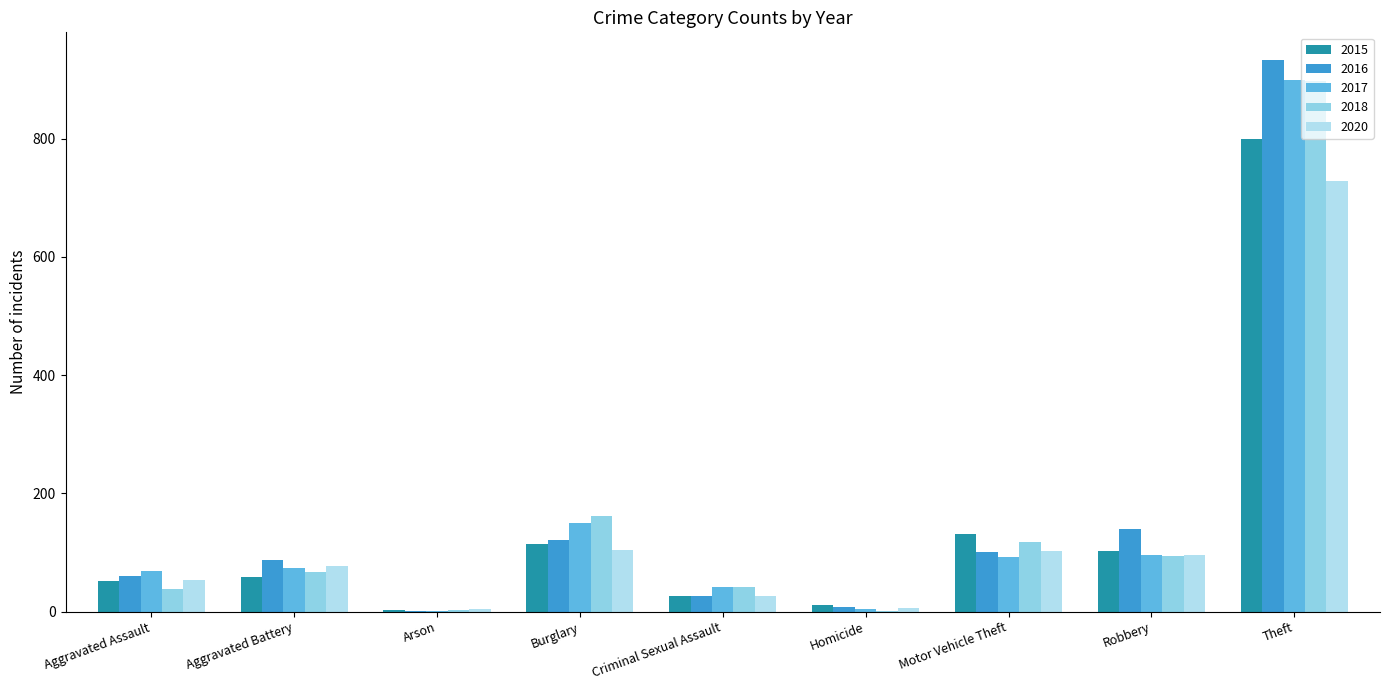

Where does the 2018 series first go above 67?

Burglary